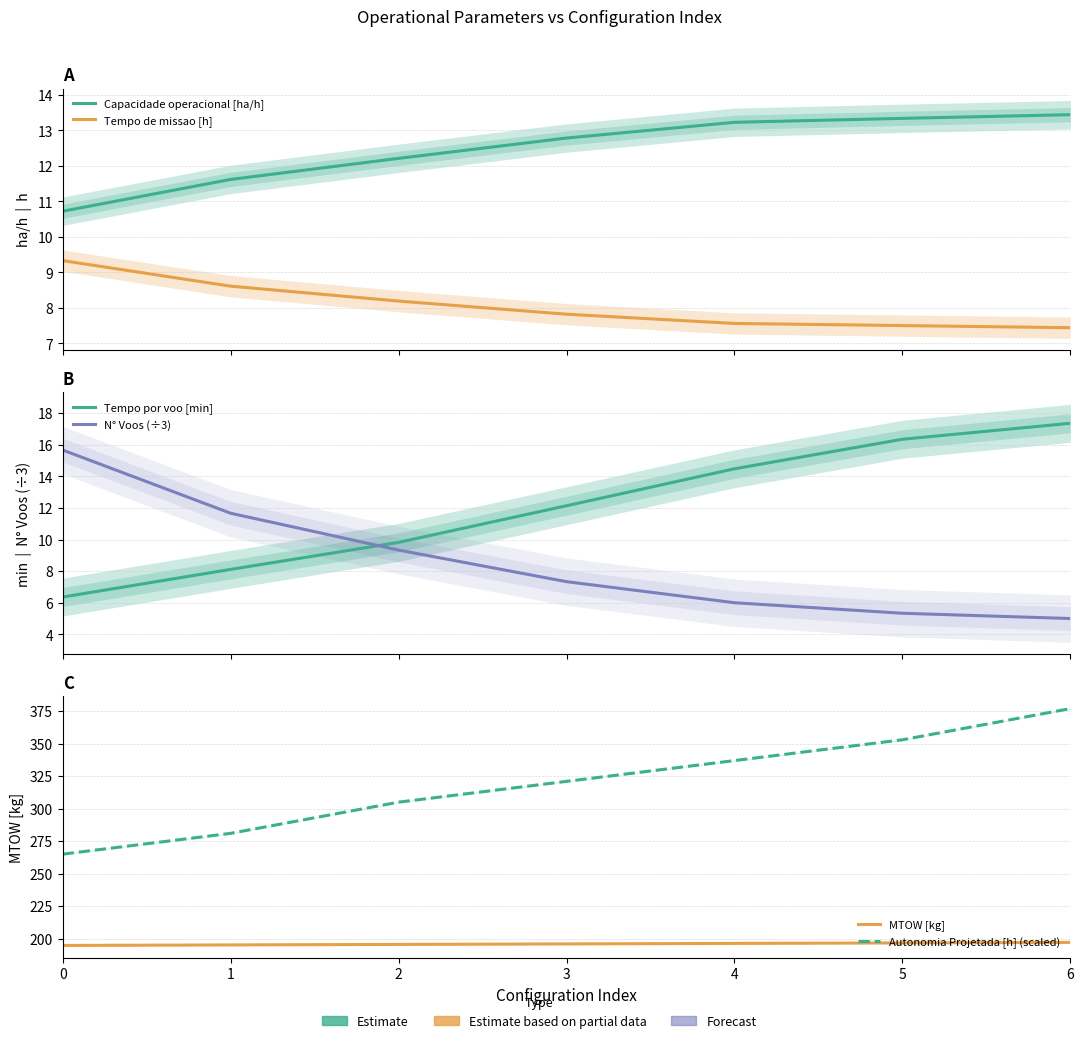

True or false: N° Voos (÷3) and Autonomia Projetada [h] (scaled) intersect in this chart.

False